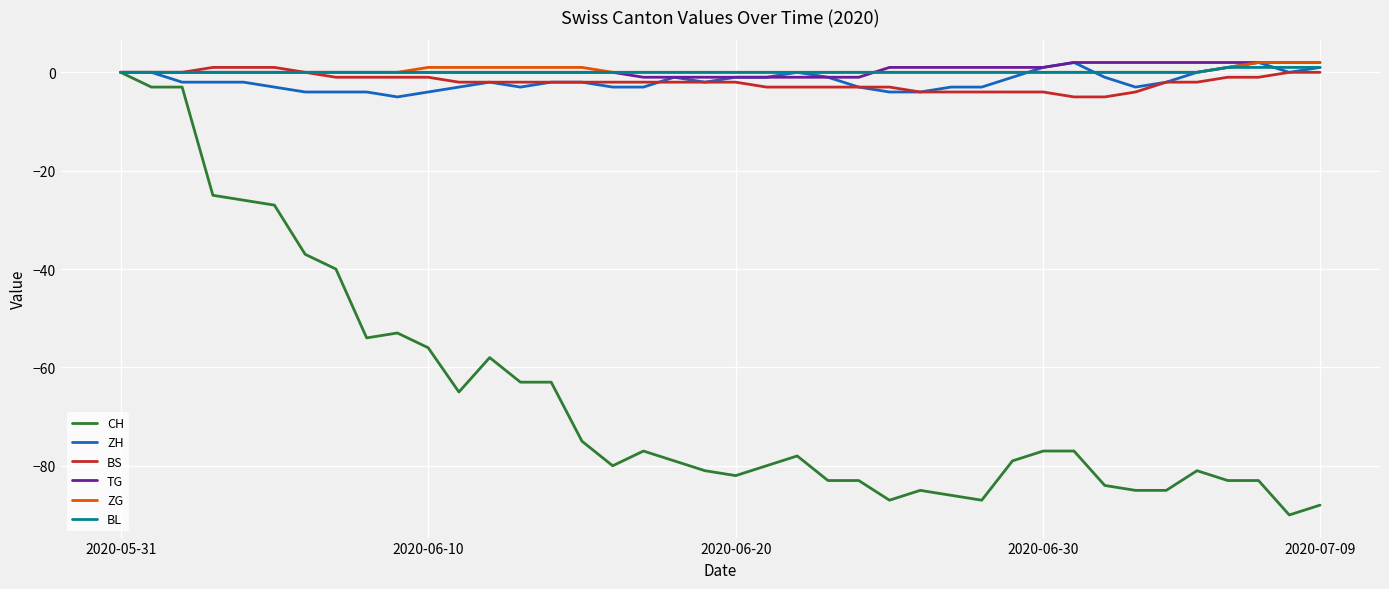

Which series has the widest spread of values?

CH